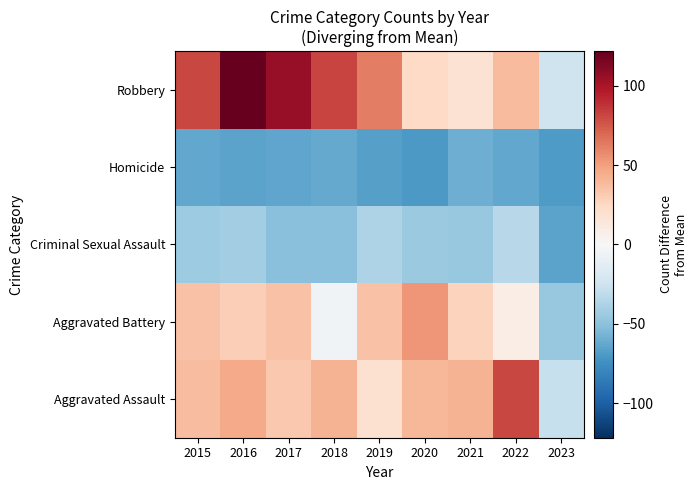

How many data points does each series have?

9